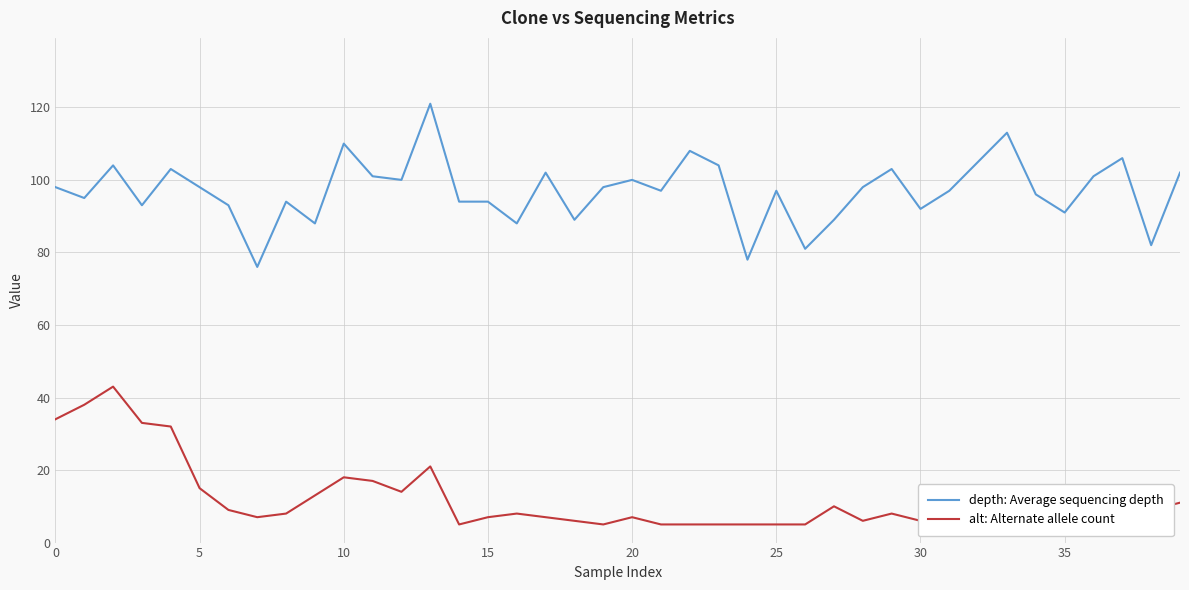

Which series has the largest total across all categories?

depth: Average sequencing depth